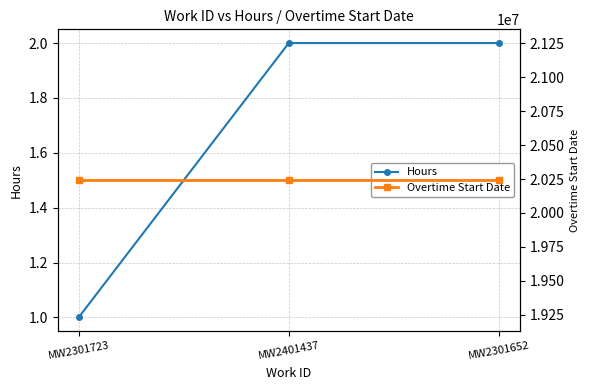

At which label is Overtime Start Date closest to 20241220?

MW2301723